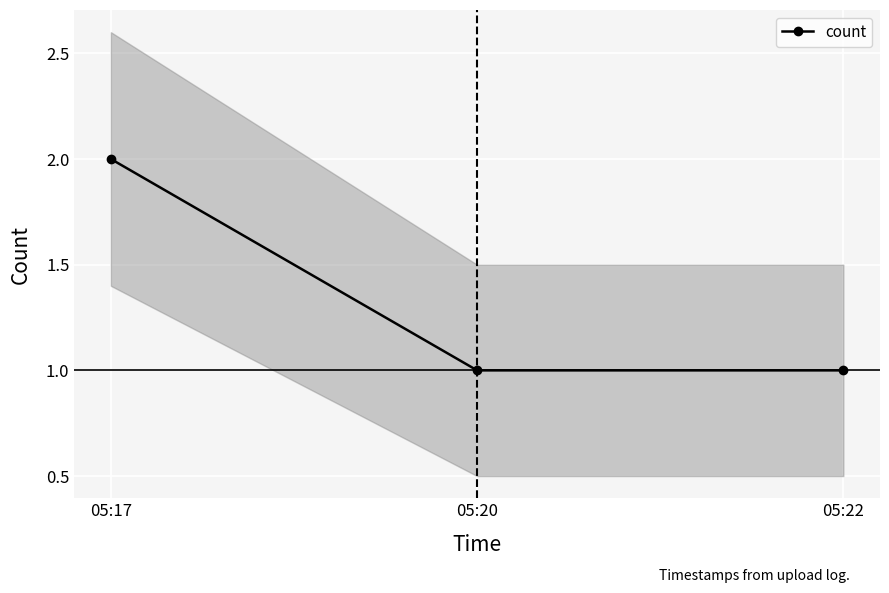

Approximately how many times larger is the value at 05:20 compared to 05:22?

1.0